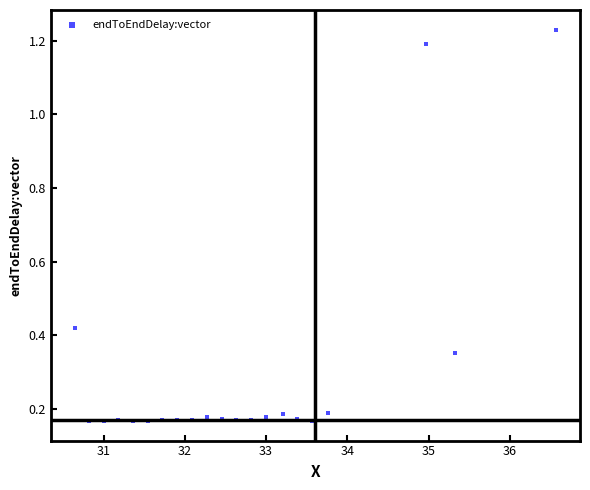

What is the range of X values (max minus min)?

5.9